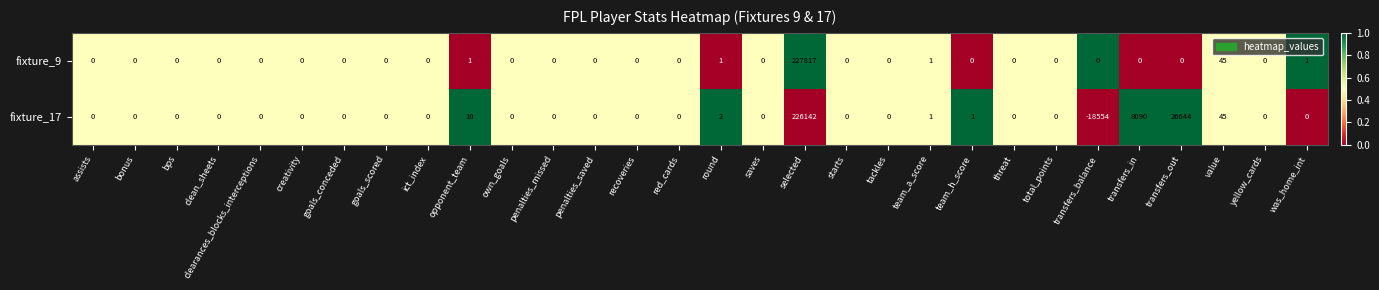

At which category is the sum across all series the highest?

selected